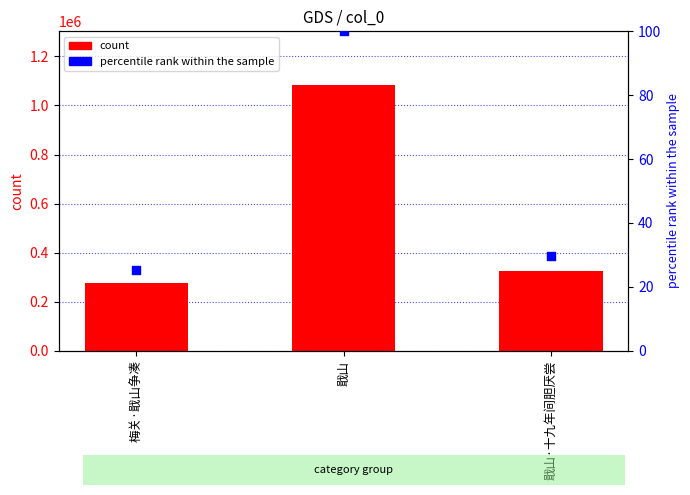

What are all the series names shown in the legend?

count, percentile rank within the sample